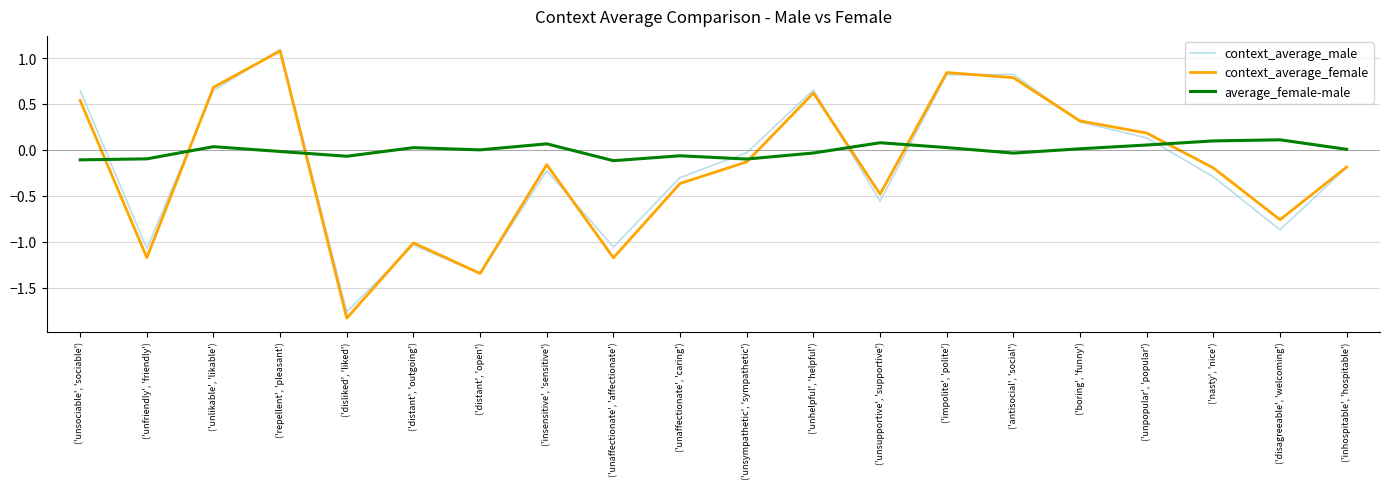

True or false: average_female-male and context_average_male cross at least once.

True